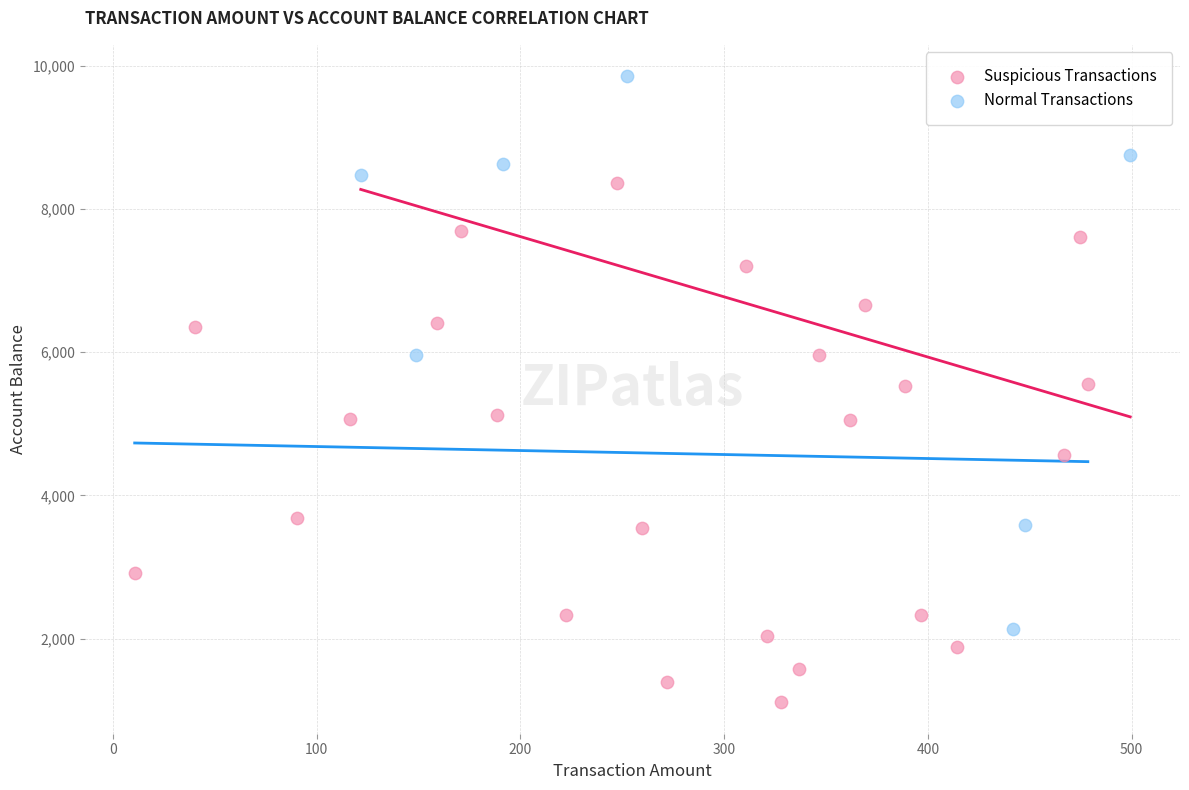

Which series has the widest spread of Y values?

Normal Transactions